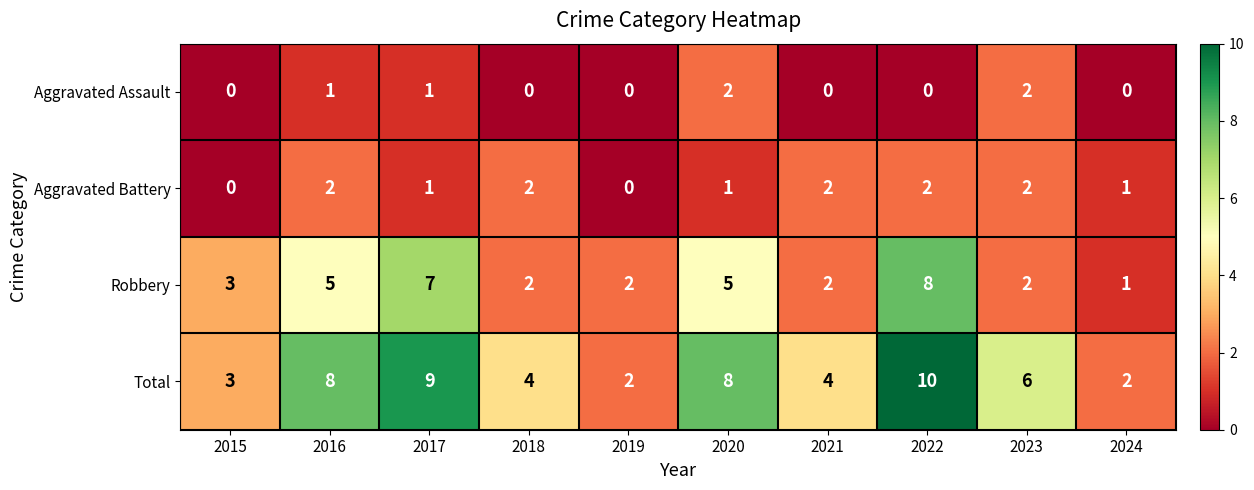

What is the difference between the highest and lowest values at 2022?

10